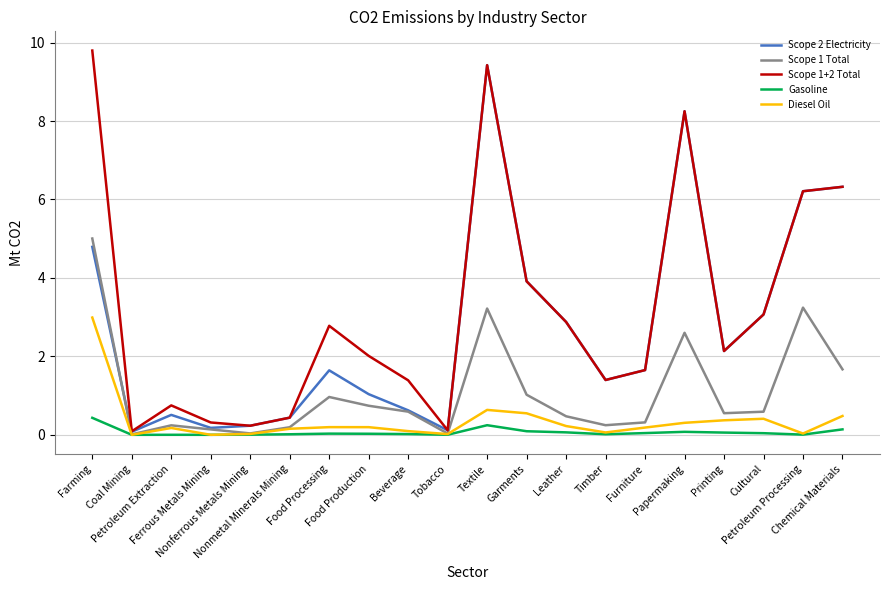

What are all the series names shown in the legend?

Scope 2 Electricity, Scope 1 Total, Scope 1+2 Total, Gasoline, Diesel Oil